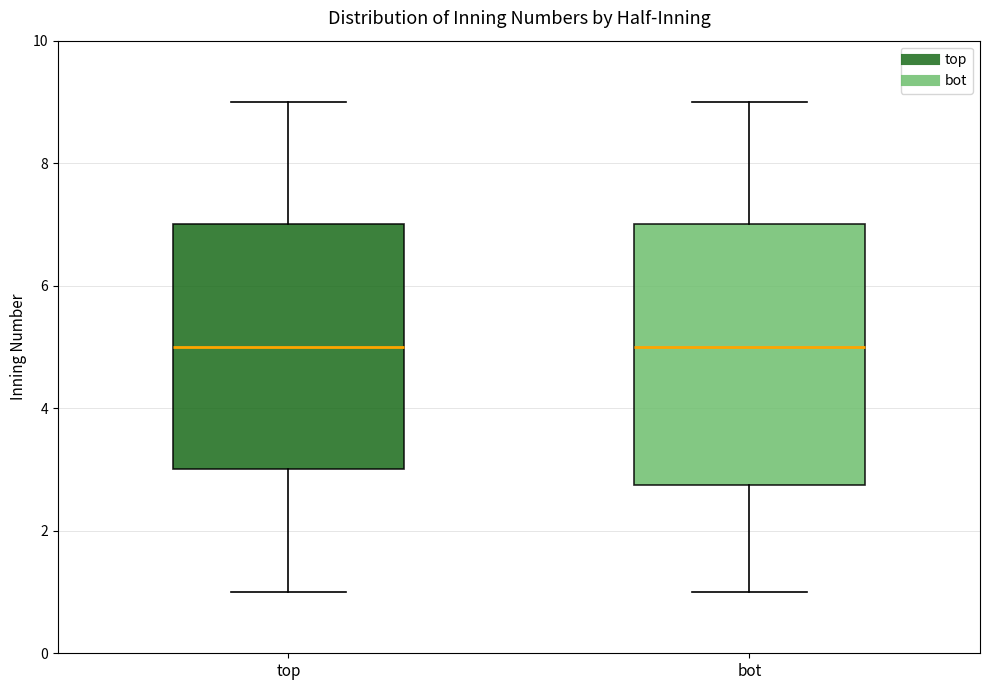

Reading left to right, transcribe this box plot: for each box, give where its median line is, the range the box spans, and where its two whiskers end, as read against the y-axis. The values are not printed on the chart, so give them approximately, as read against the axis.

top: median 5.0, box 3.0 to 7.0, whiskers 1.0 to 9.0
bot: median 5.0, box 2.8 to 7.0, whiskers 1.0 to 9.0